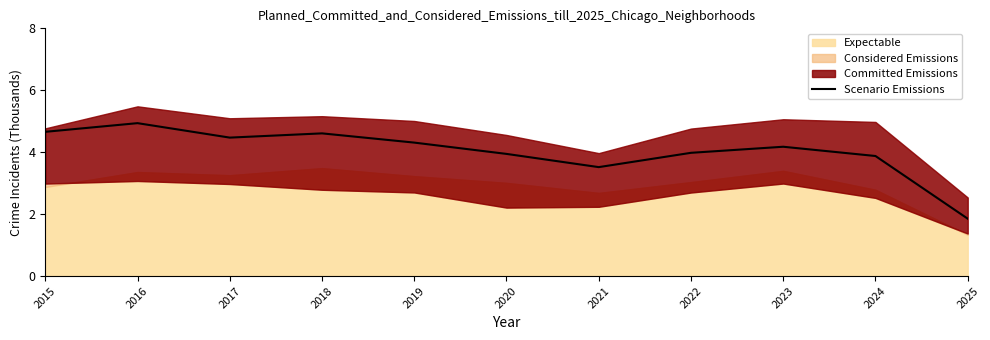

How many lines are shown in the chart?

1